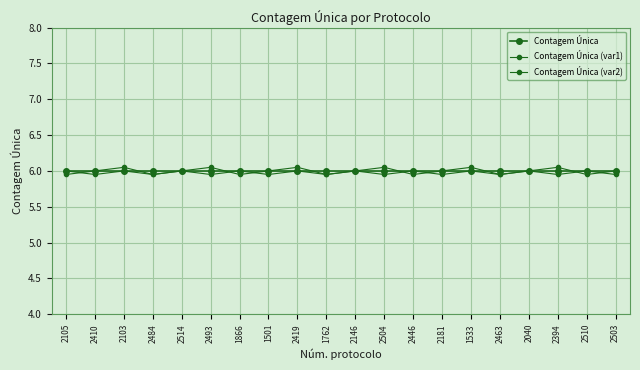

Is it true that Contagem Única (var1) equals 6.0 at 2146?

True